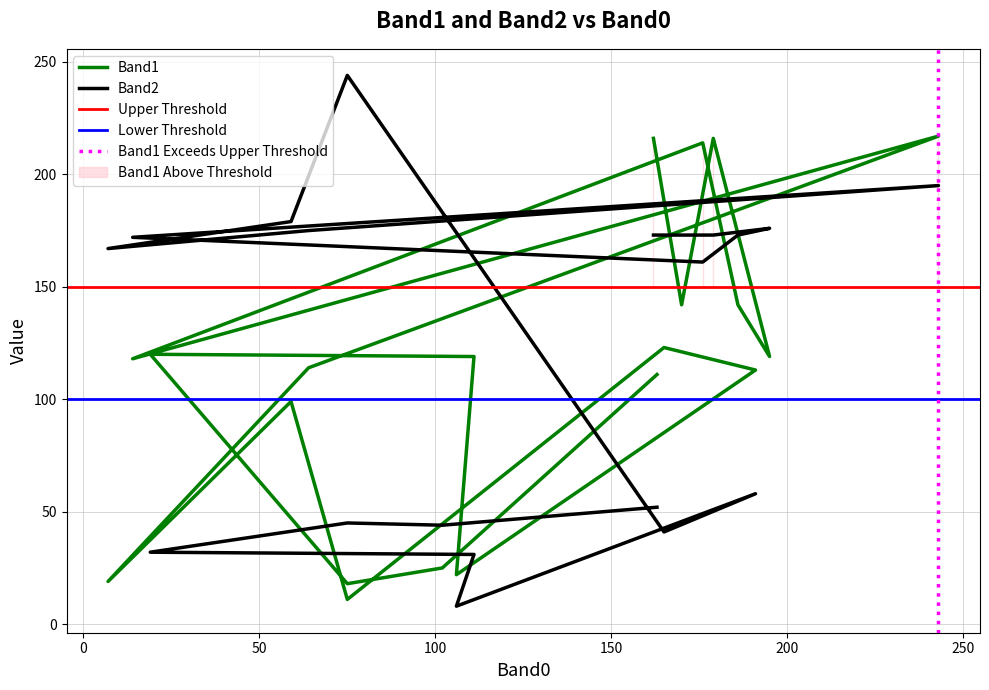

How many interior local peaks does the Band1 series have?

6